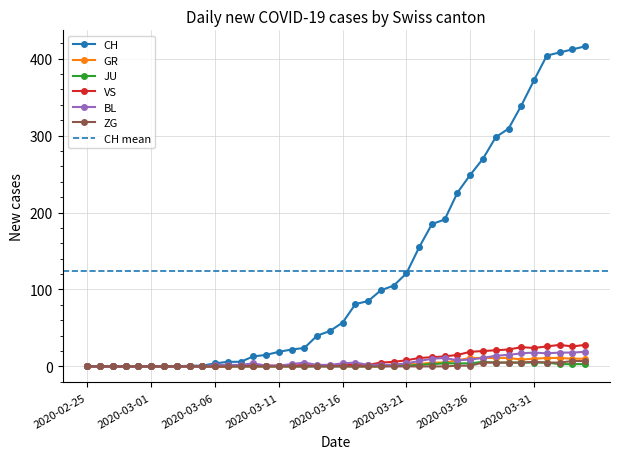

How many data points in CH are less than 57?

20